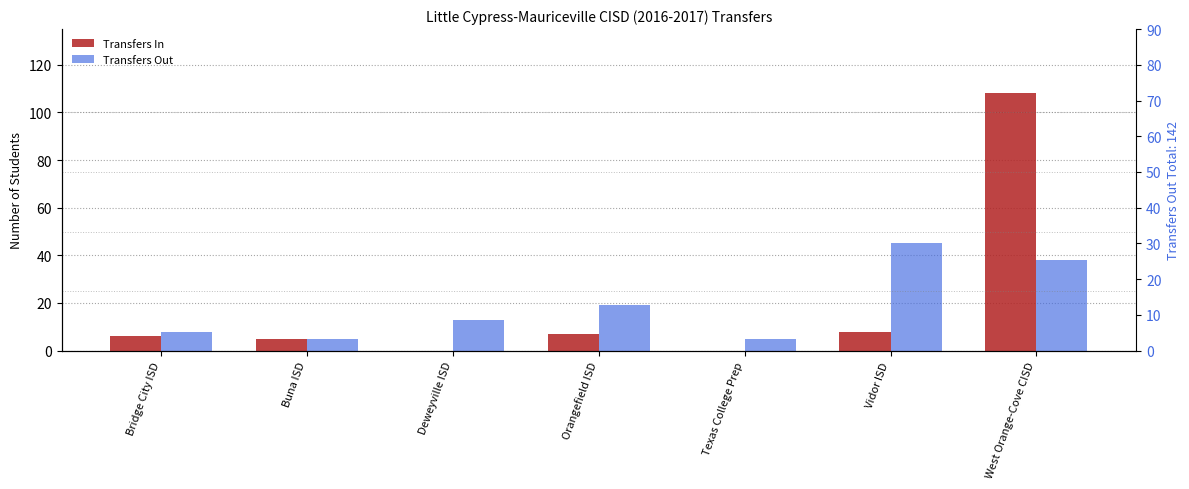

What position from the right is Deweyville ISD?

5